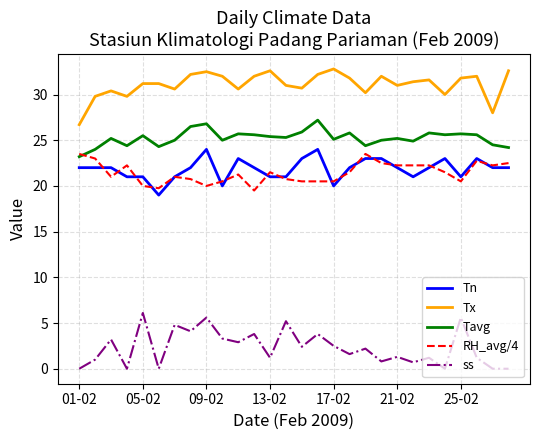

Which series has the largest total across all categories?

Tx